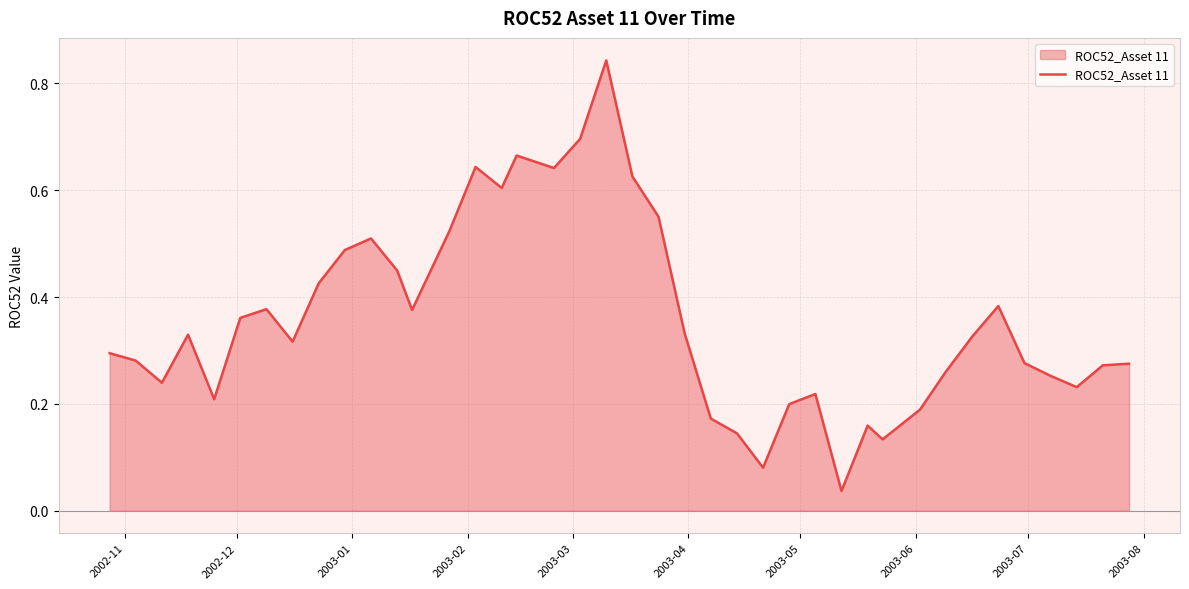

How many lines are shown in the chart?

1